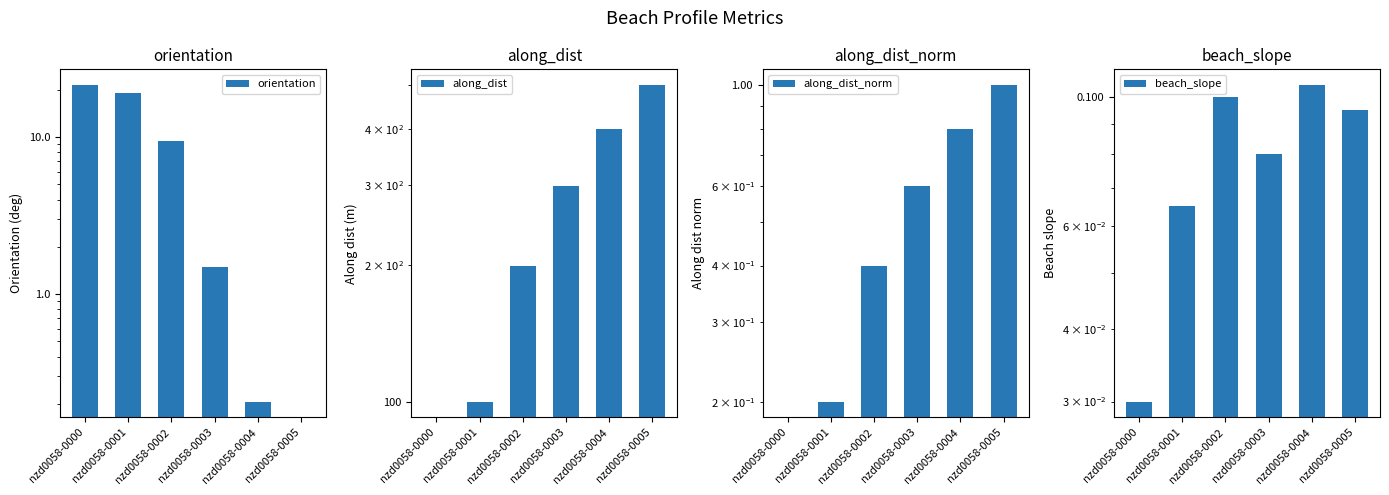

Where is beach_slope nearest to the value 0?

nzd0058-0000